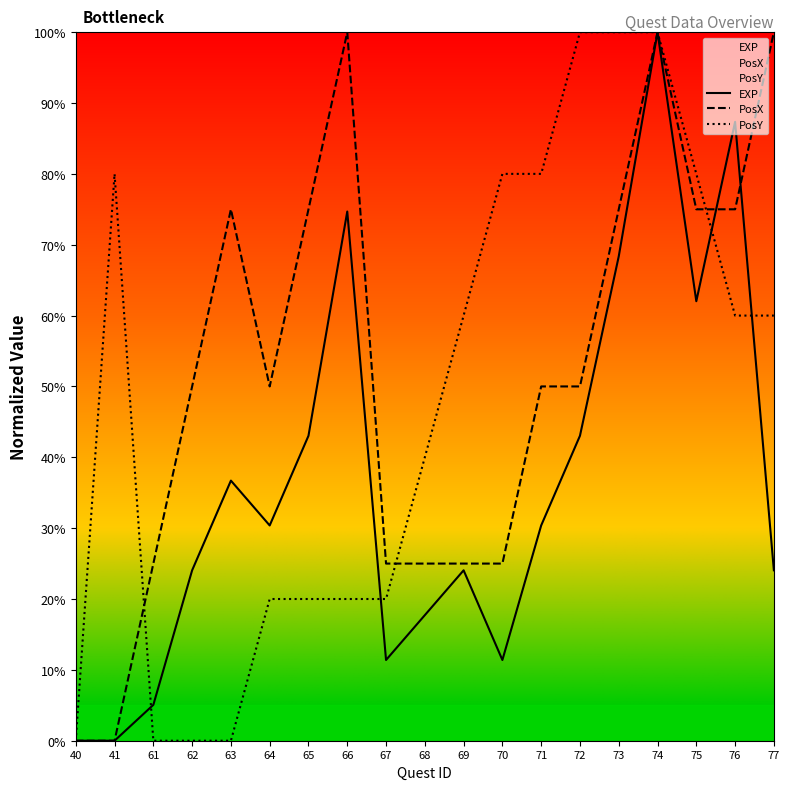

Between 68 and 72, which series saw the biggest shift?

PosY